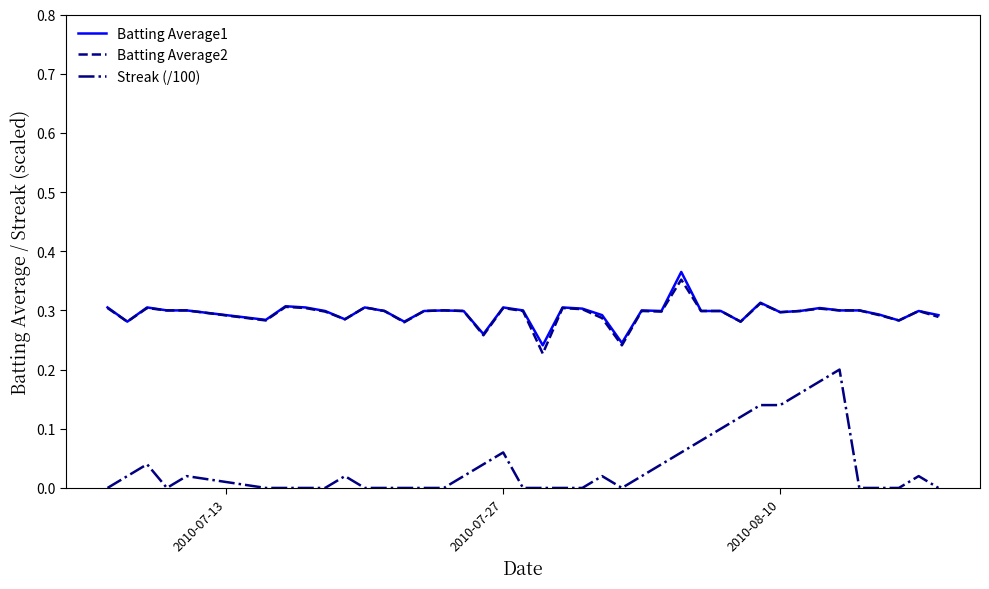

True or false: Batting Average1 and Streak (/100) intersect in this chart.

False